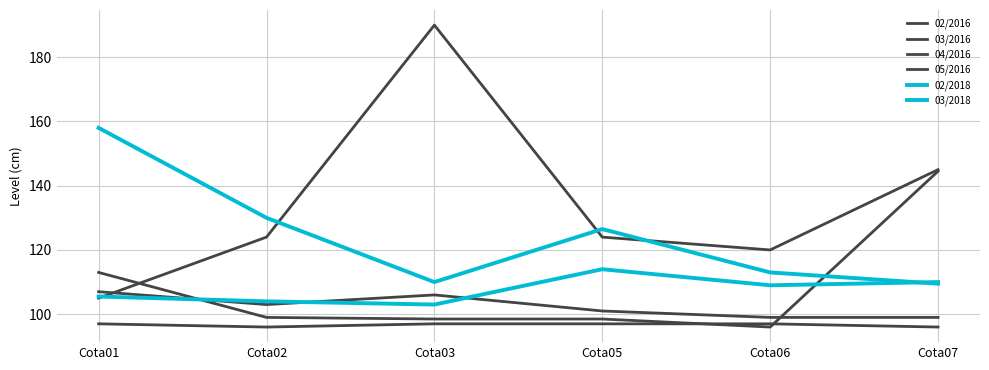

Which series changed the most between Cota02 and Cota03?

03/2016